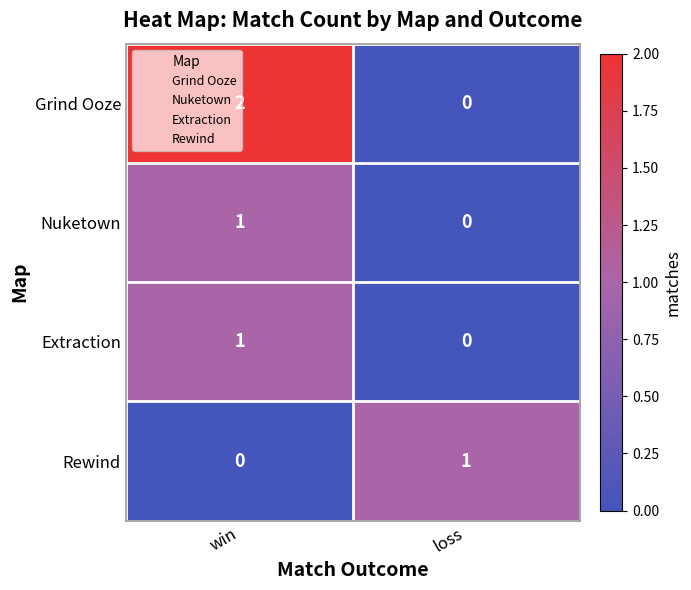

What is the difference between the highest and lowest values at win?

2